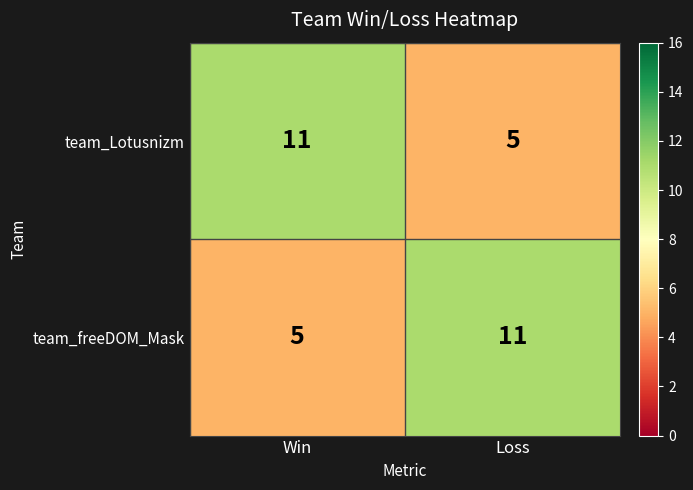

What is the difference between the team_Lotusnizm values at Loss and Win?

6